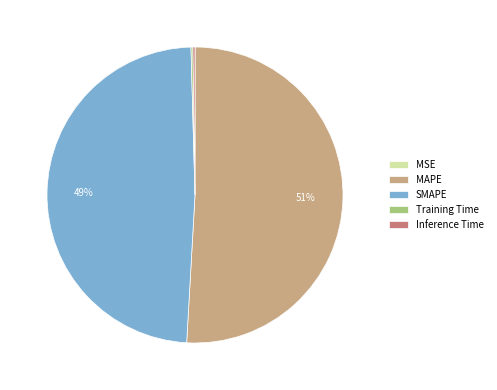

True or false: SMAPE accounts for 49% of the total.

True